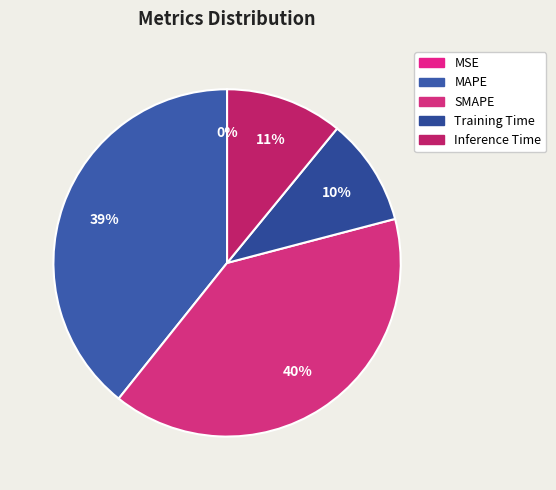

To the nearest percent, what is the combined percentage of MAPE and MSE?

39%